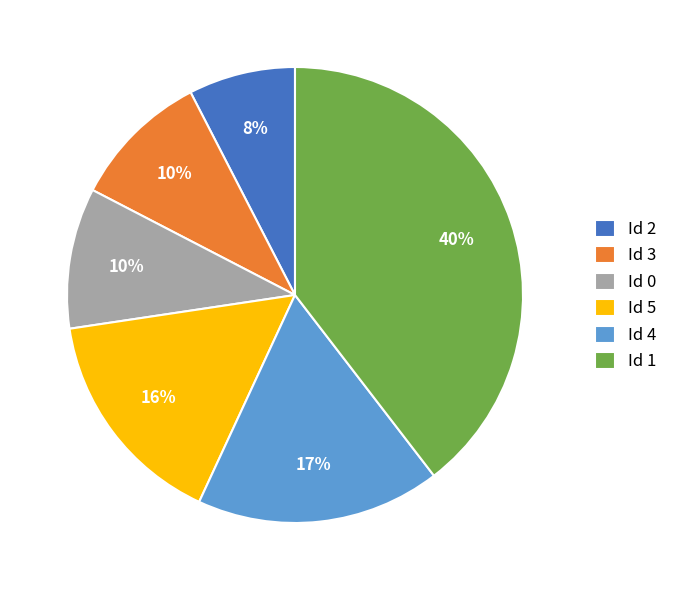

How many segments does this pie chart have?

6